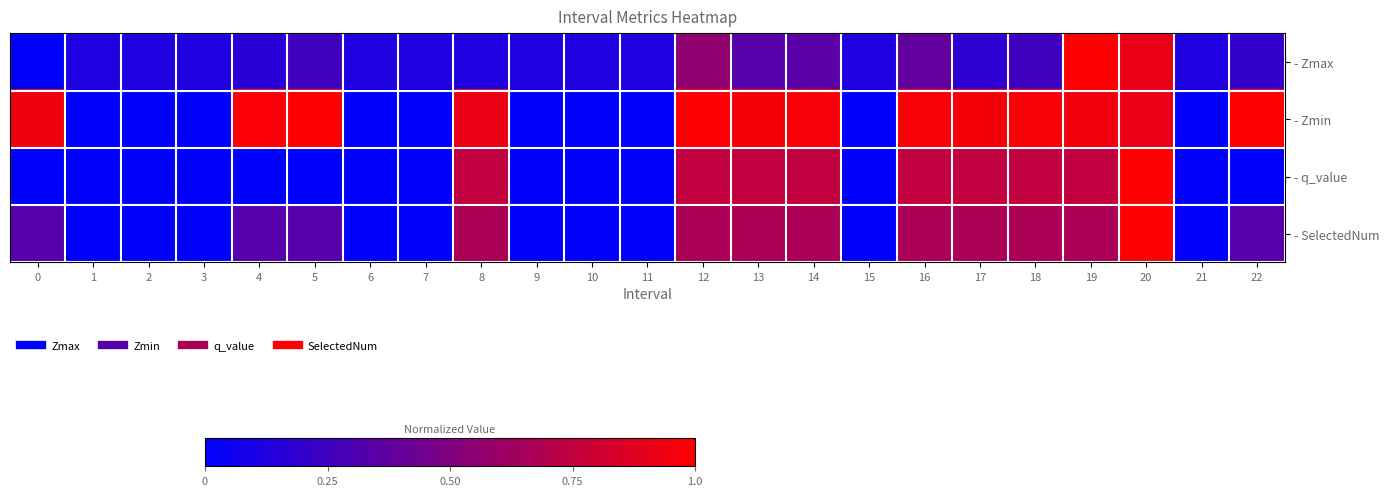

What is the maximum value shown in the chart?

1.0